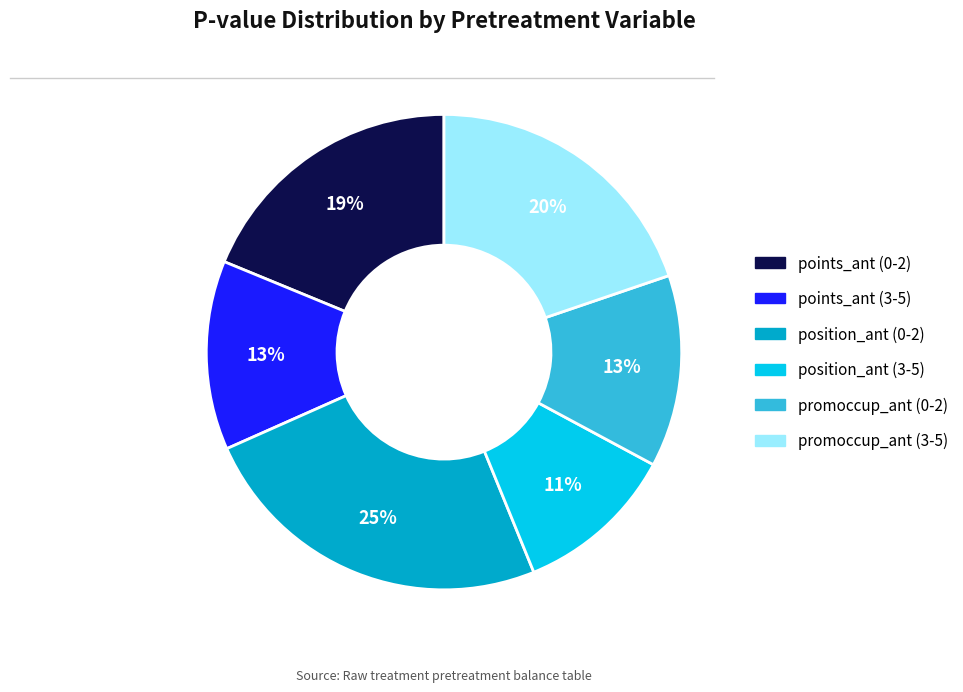

How many segments does this pie chart have?

6